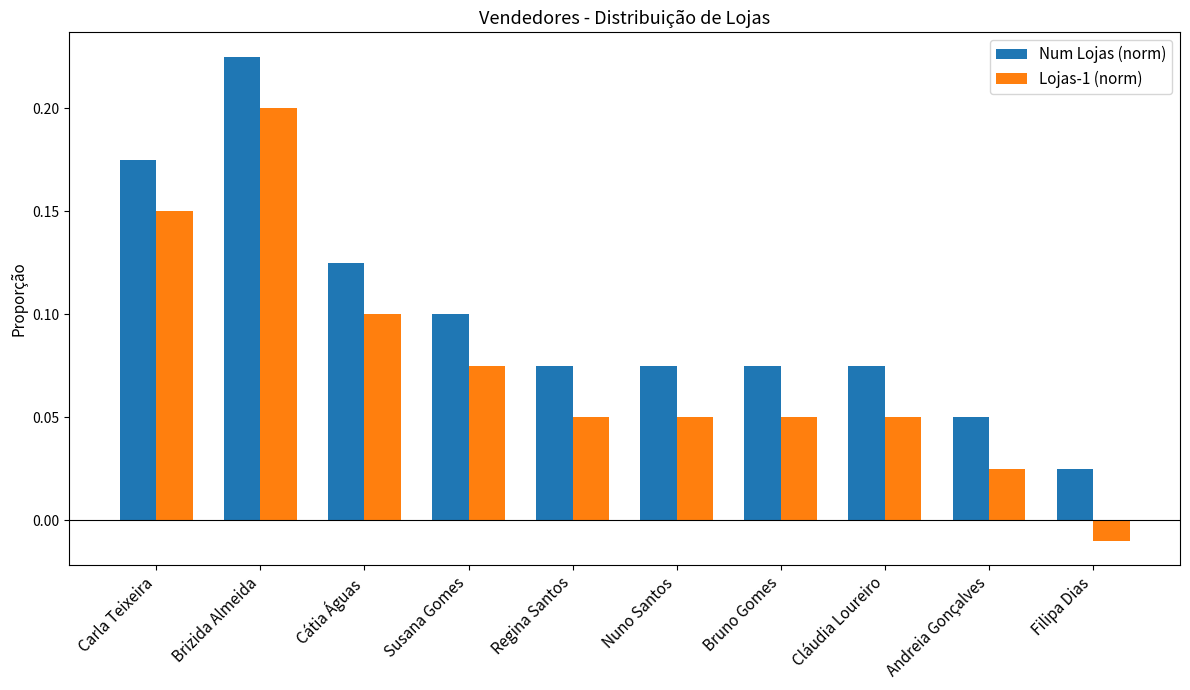

At which category is the sum across all series the highest?

Brizida Almeida